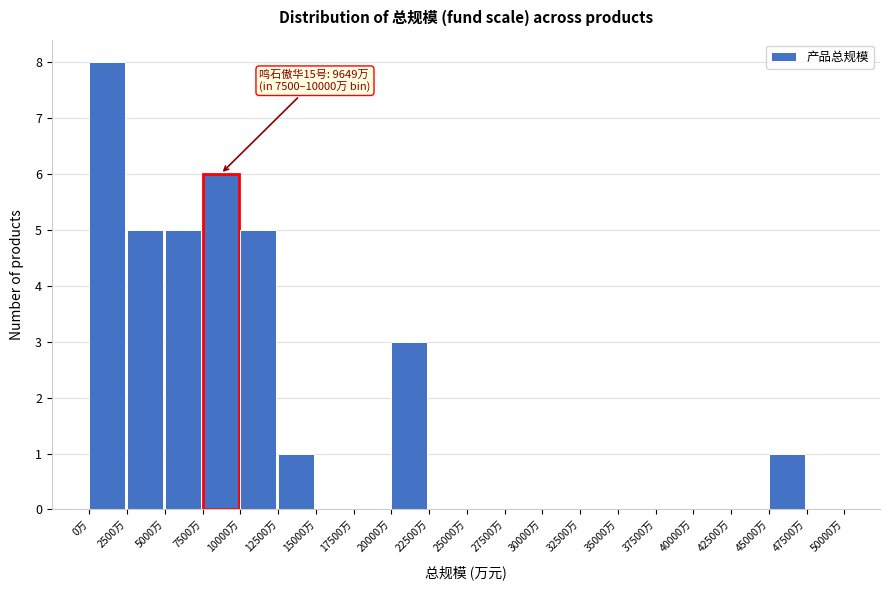

Which range on the x-axis has the tallest bar?

0 to 2500